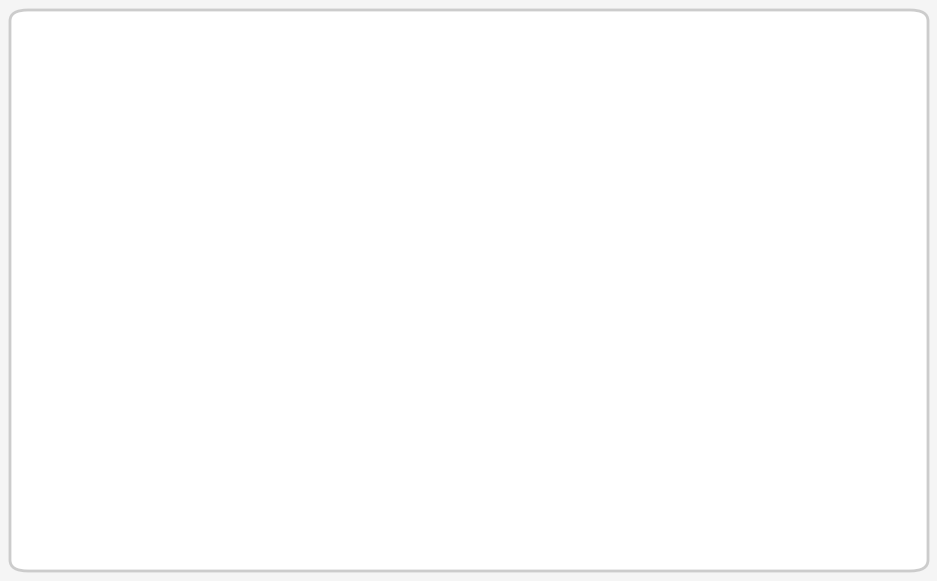

Is there any slice that represents more than half of the pie?

No